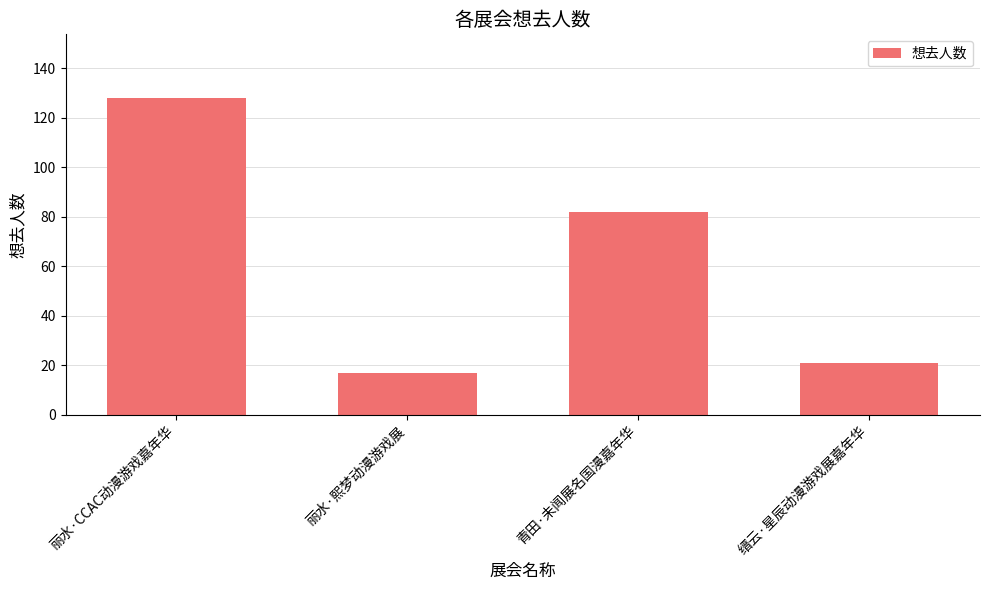

Which has a higher value, 青田·未闻展名国漫嘉年华 or 丽水·CCAC动漫游戏嘉年华?

丽水·CCAC动漫游戏嘉年华